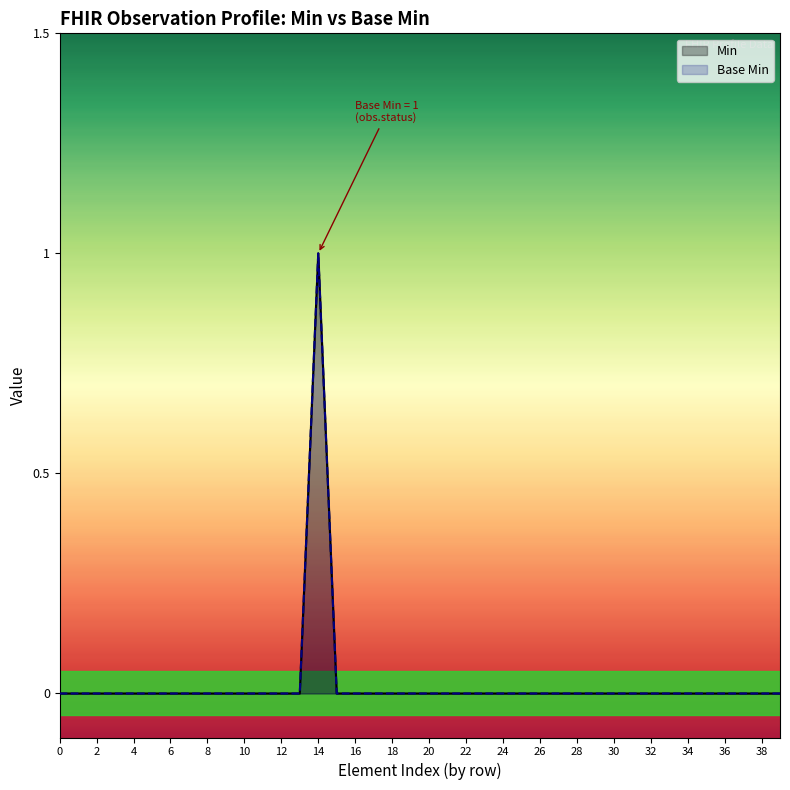

True or false: the data shows 0 at 0.

True